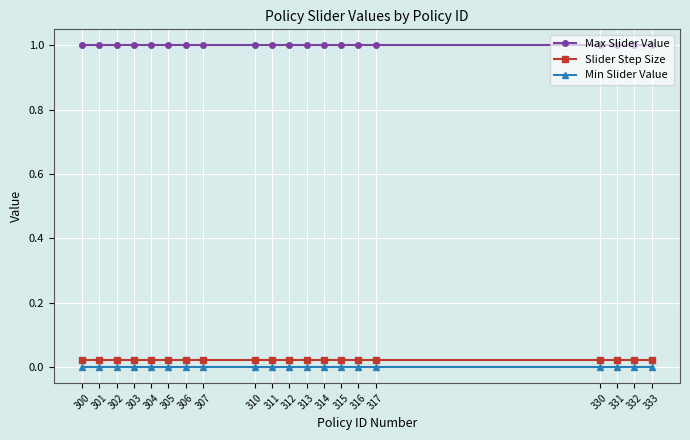

What is the maximum value for Max Slider Value?

1.0